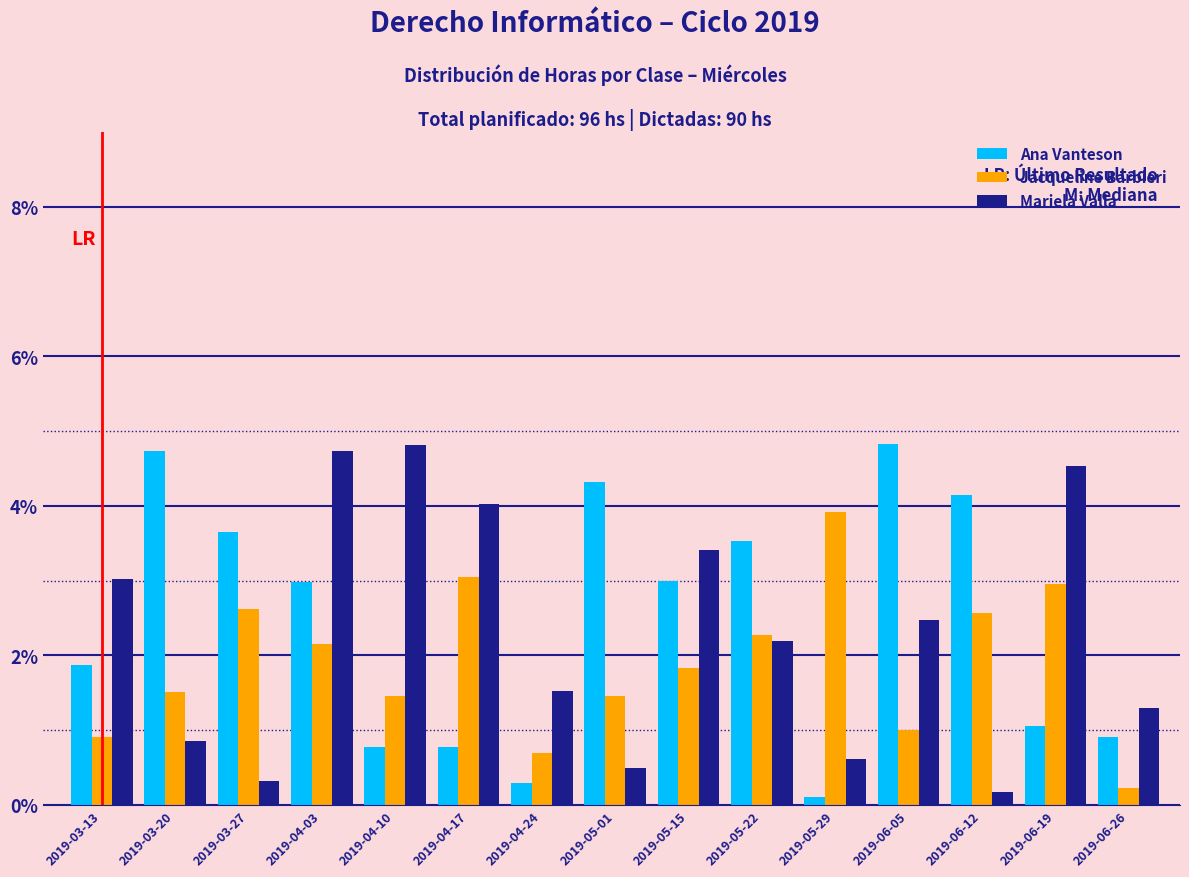

Between 2019-03-13 and 2019-06-05, which series saw the biggest shift?

Ana Vanteson